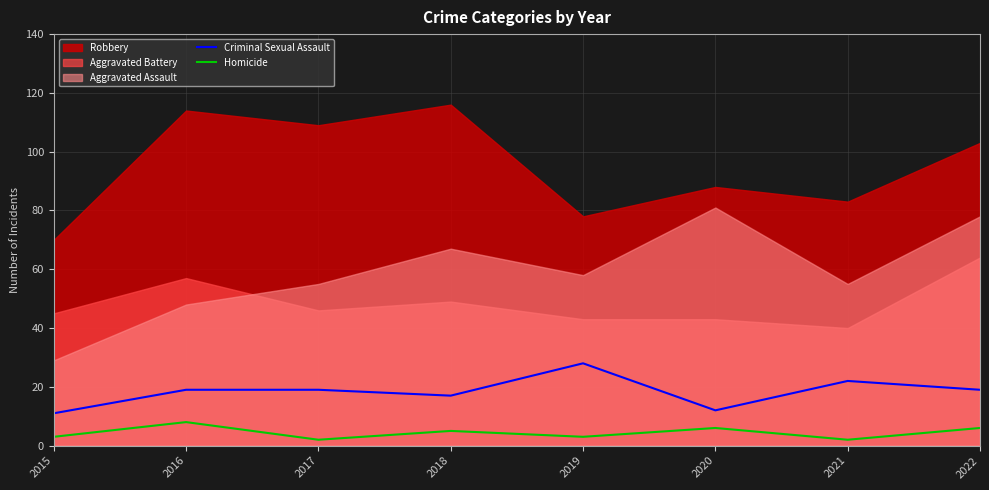

At which category is the sum across all series the highest?

2019